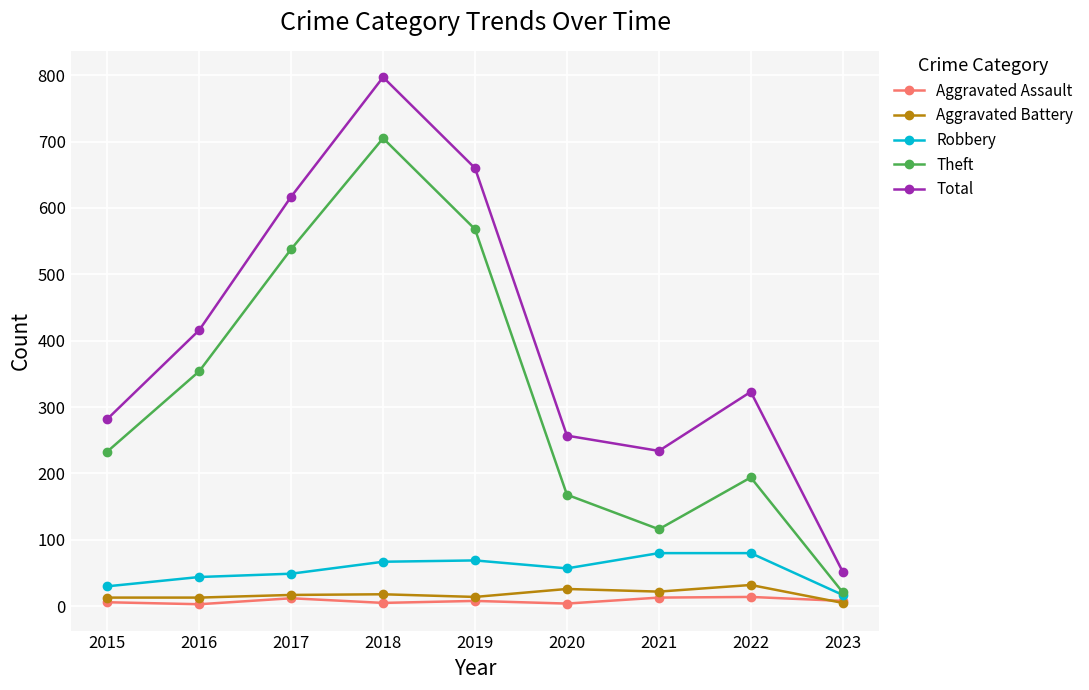

Which series has the largest range (max minus min)?

Total